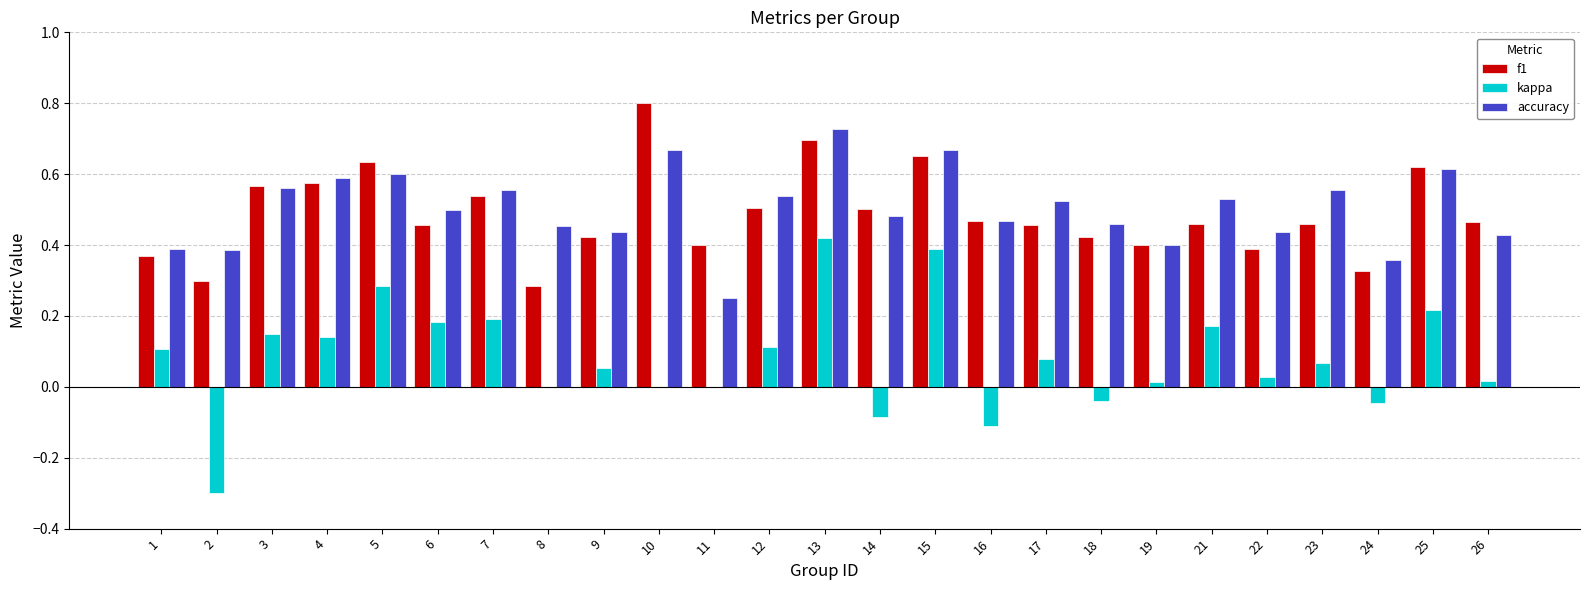

Is the value of accuracy at 23 greater than the value of f1 at 19?

Yes